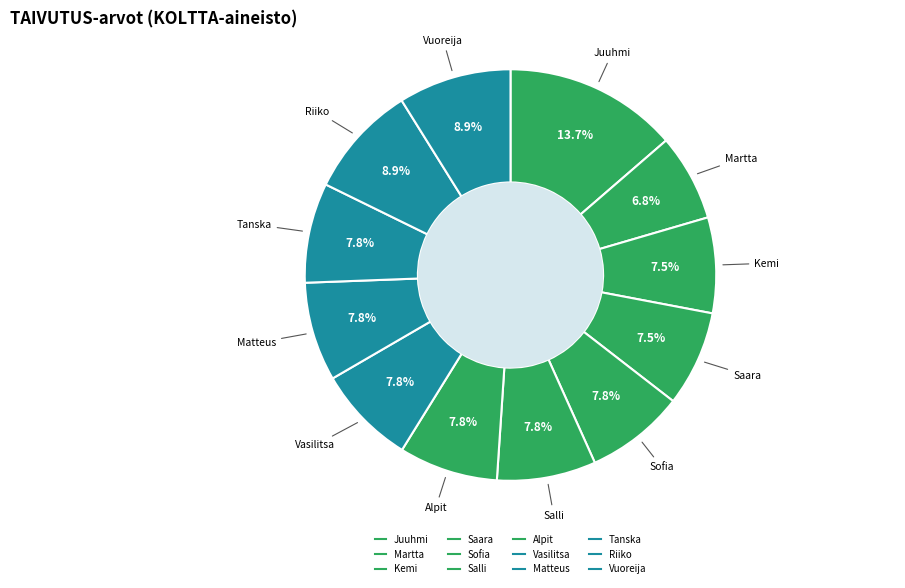

How many segments does this pie chart have?

12